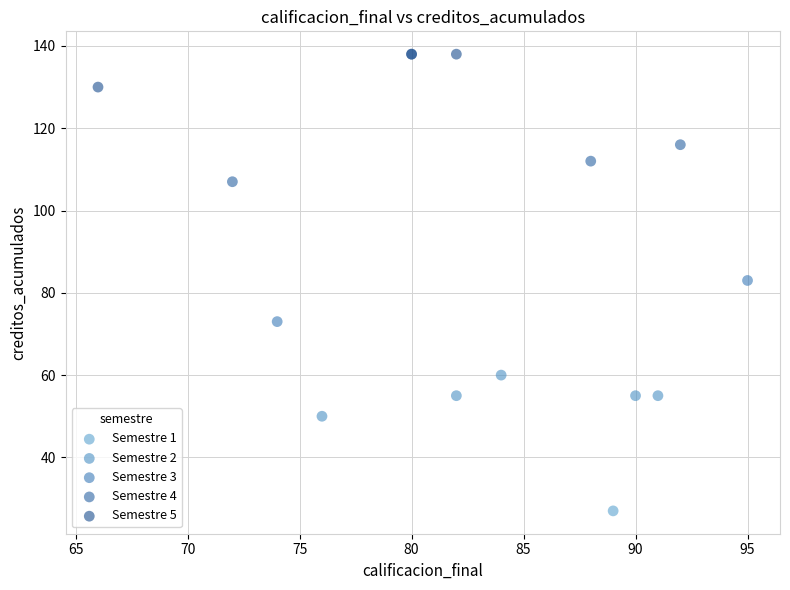

Which series reaches the maximum Y coordinate?

Semestre 5